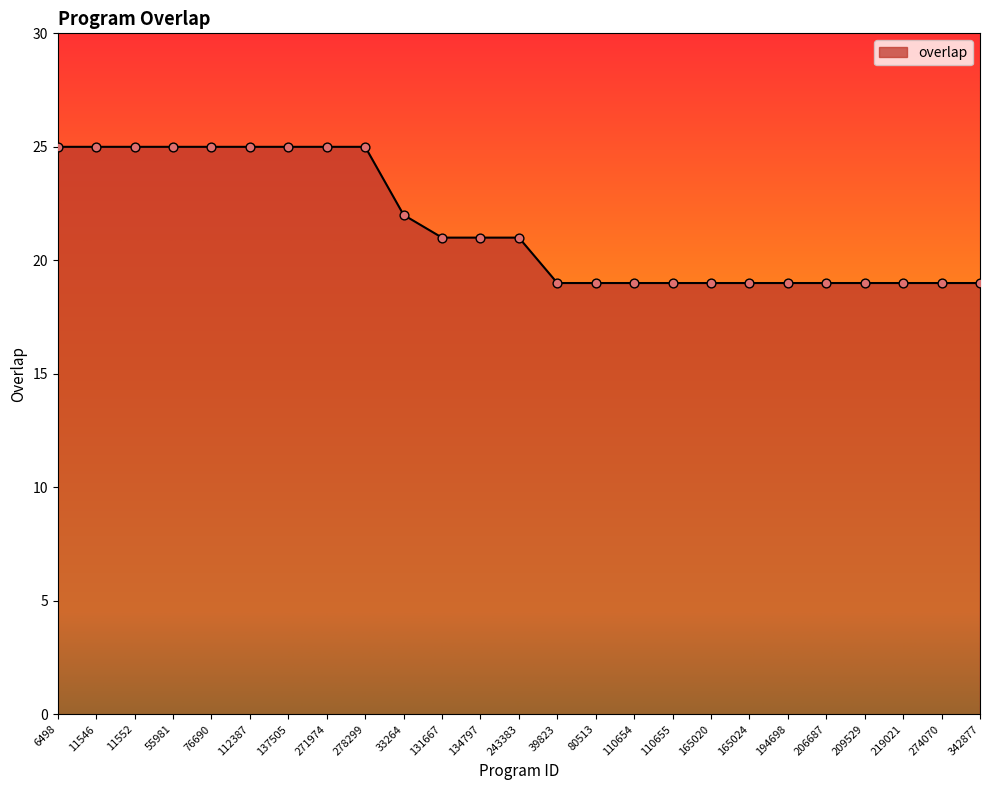

What is the ratio of the value at 76690 to the value at 278299?

1.0